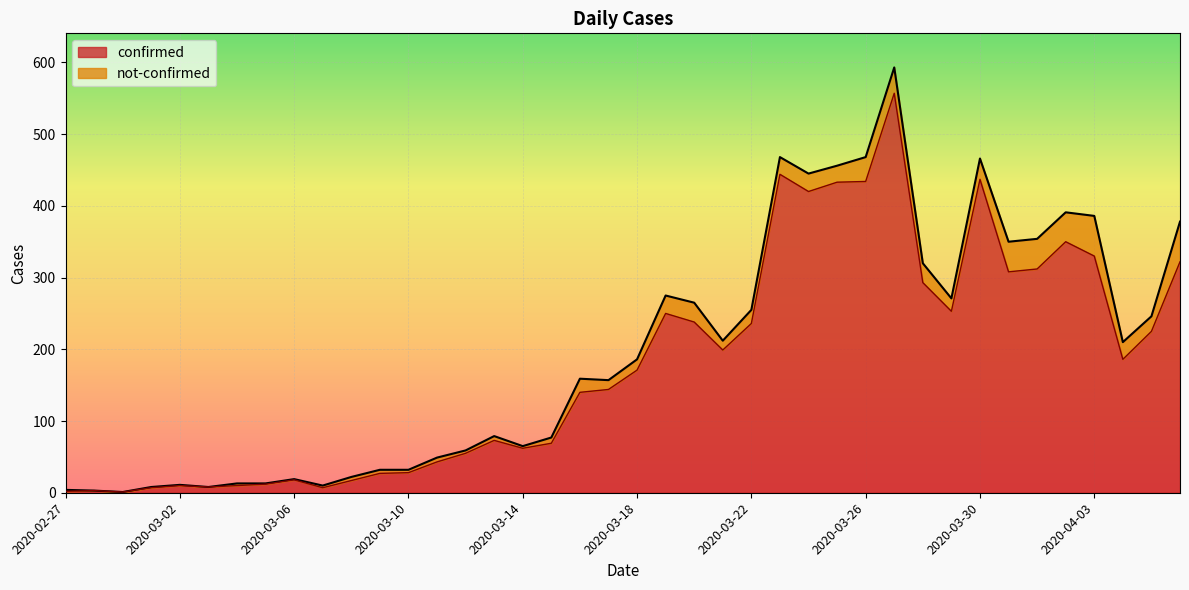

What is the ratio of the value at 2020-03-21 to the value at 2020-04-06?

0.6